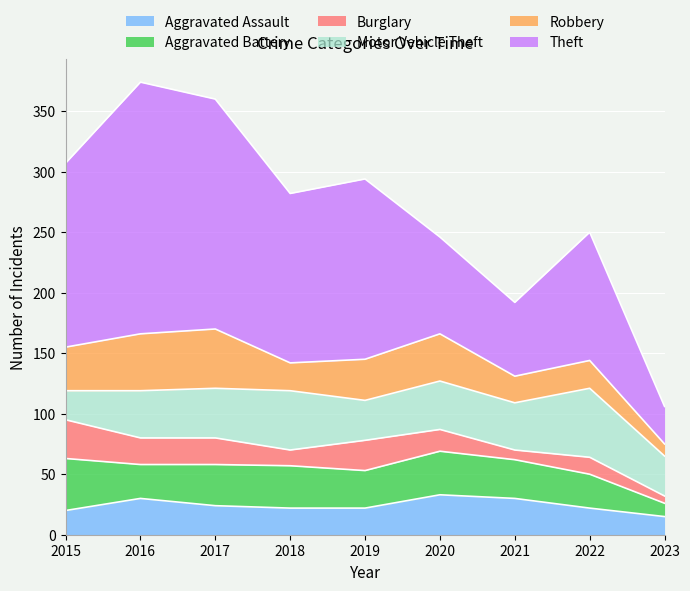

What is the average value of the Burglary series?

18